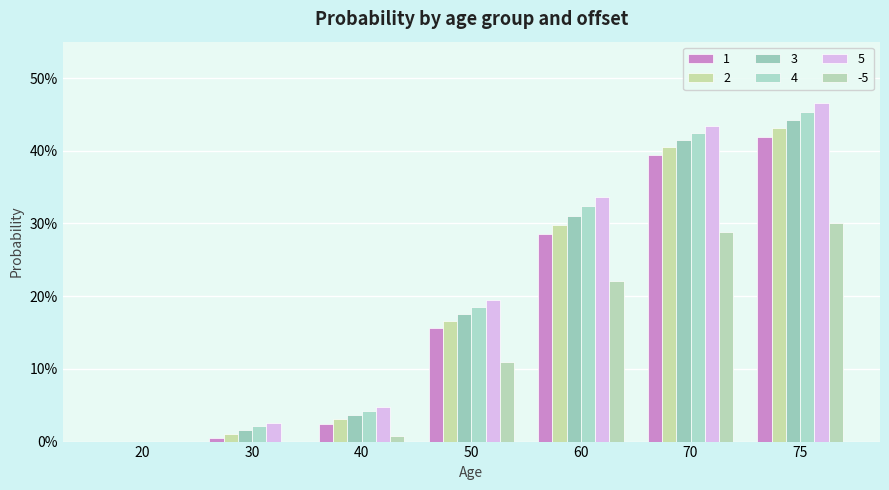

What is the difference between the second highest and minimum values in the 3 series?

0.4